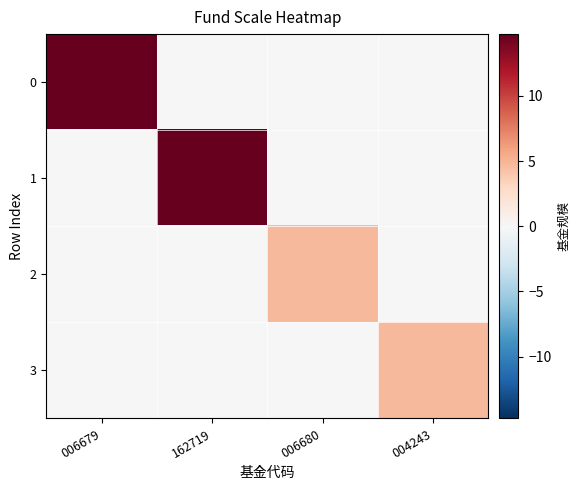

Count the number of data series in this chart.

4